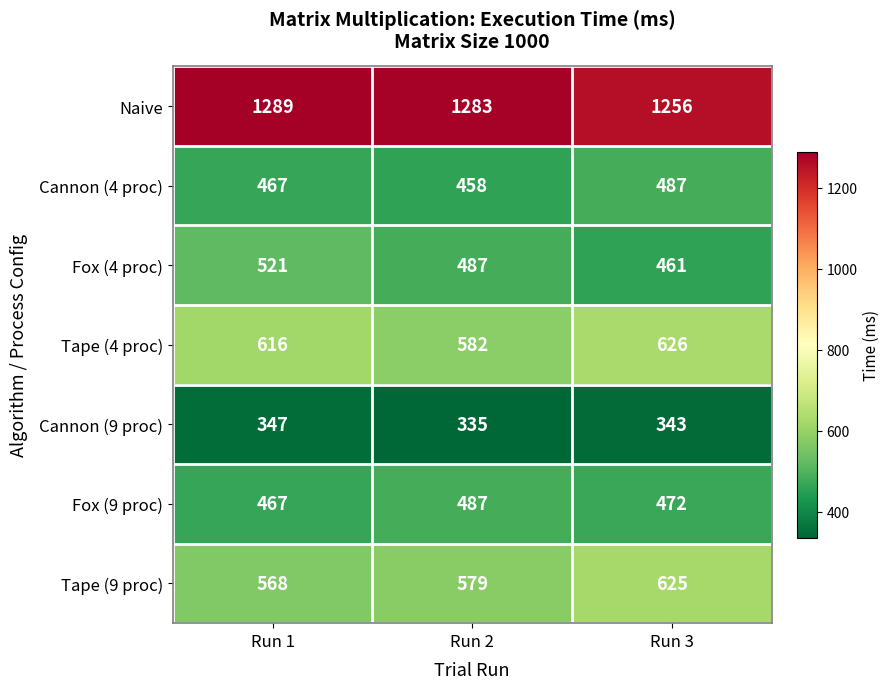

Reading left to right, extract all data points from this chart.

Naive: Run 1=1289	Run 2=1283	Run 3=1256
Cannon (4 proc): Run 1=467	Run 2=458	Run 3=487
Fox (4 proc): Run 1=521	Run 2=487	Run 3=461
Tape (4 proc): Run 1=616	Run 2=582	Run 3=626
Cannon (9 proc): Run 1=347	Run 2=335	Run 3=343
Fox (9 proc): Run 1=467	Run 2=487	Run 3=472
Tape (9 proc): Run 1=568	Run 2=579	Run 3=625